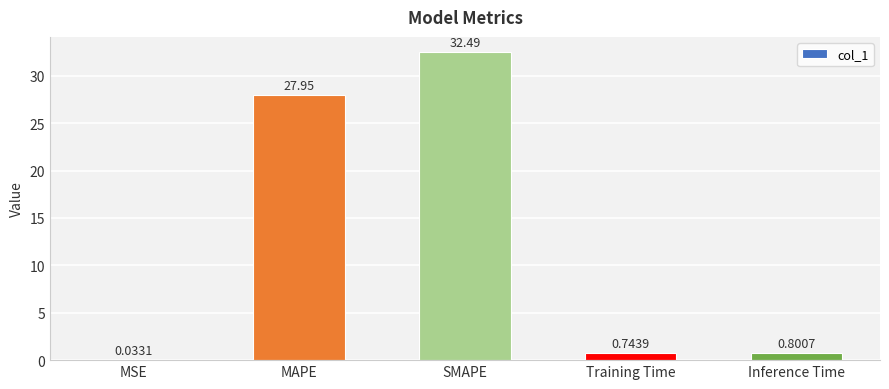

Between SMAPE and Inference Time, which is larger?

SMAPE